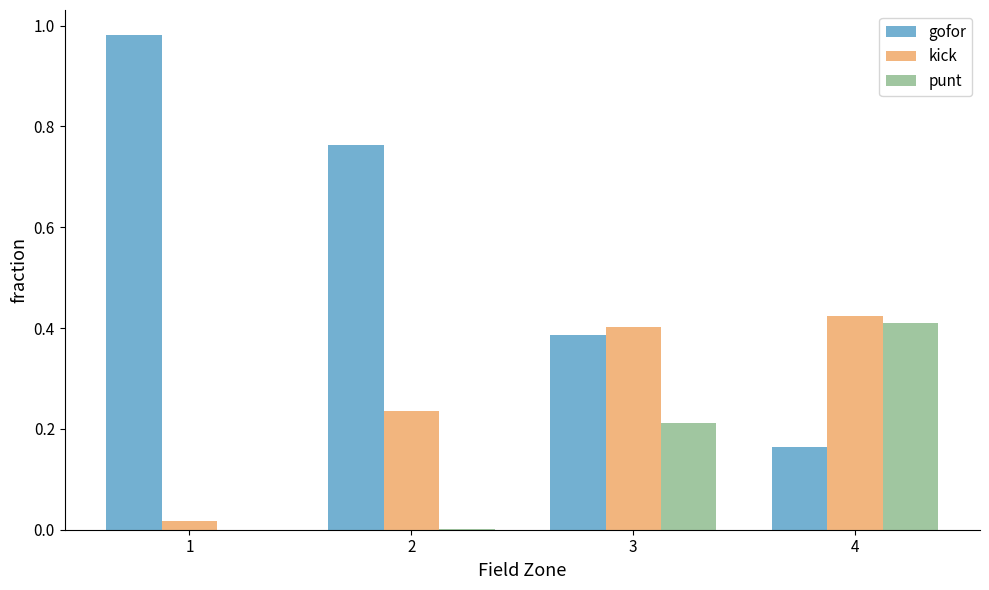

Are the bars horizontal?

No